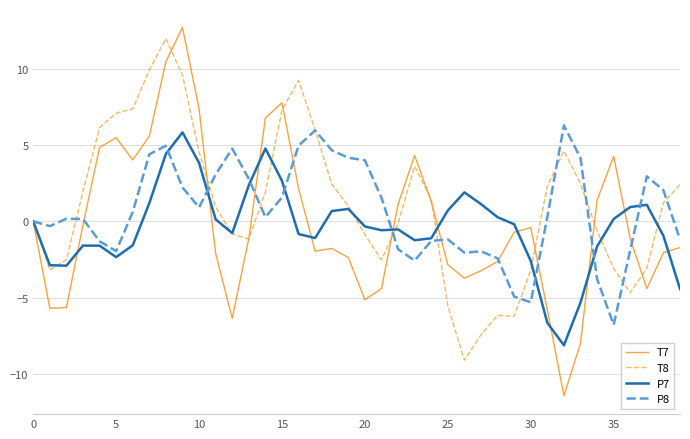

What is the maximum value for T7?

12.7